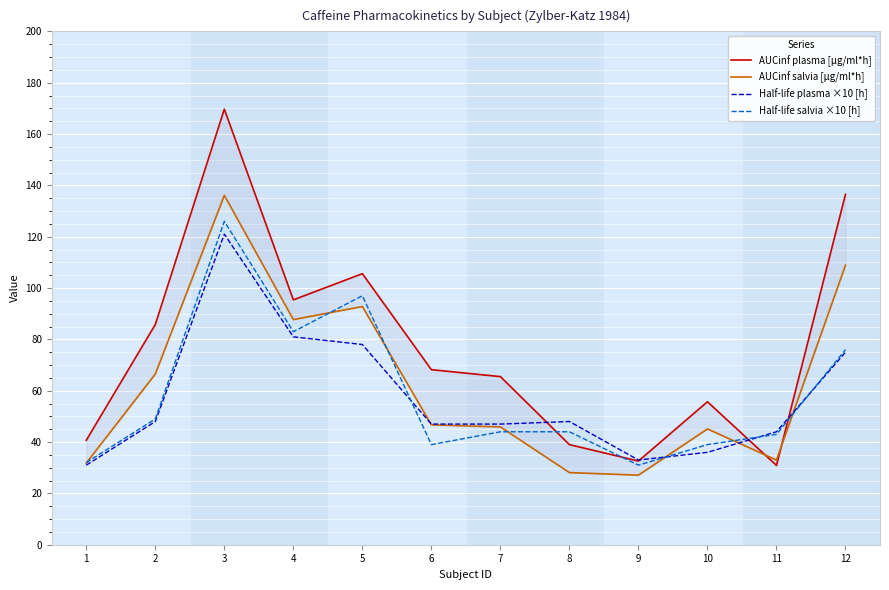

True or false: Half-life plasma ×10 [h] has more than 1 interior local peaks.

True